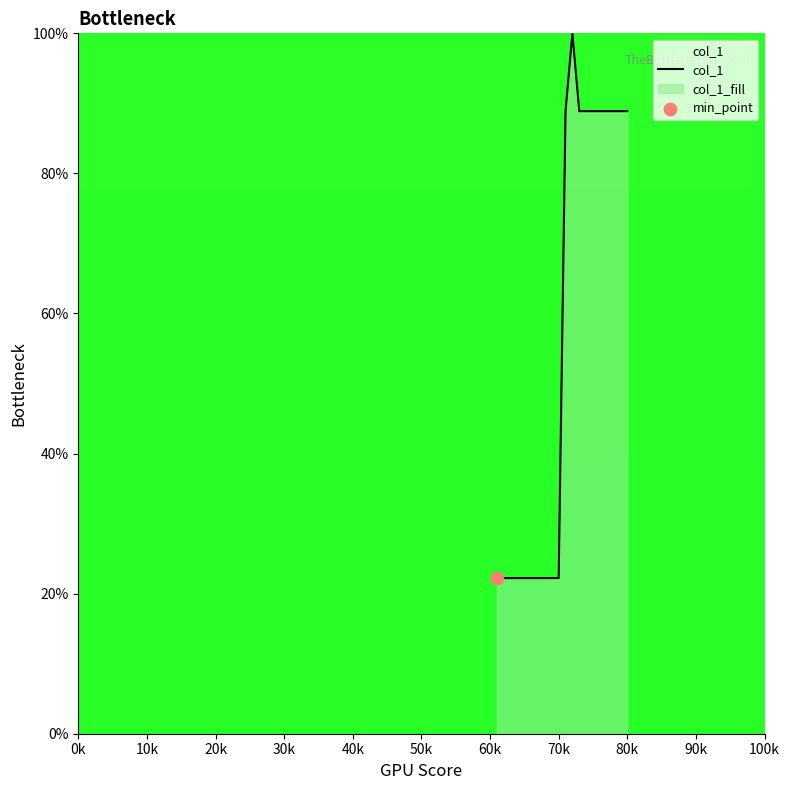

What is the maximum value shown in the chart?

100.0